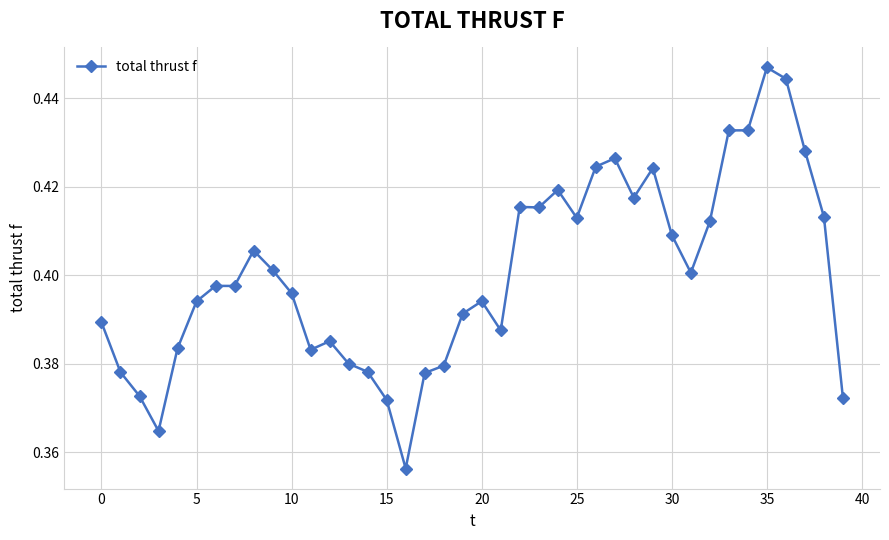

True or false: there are more than 0 points higher than both neighbors.

True